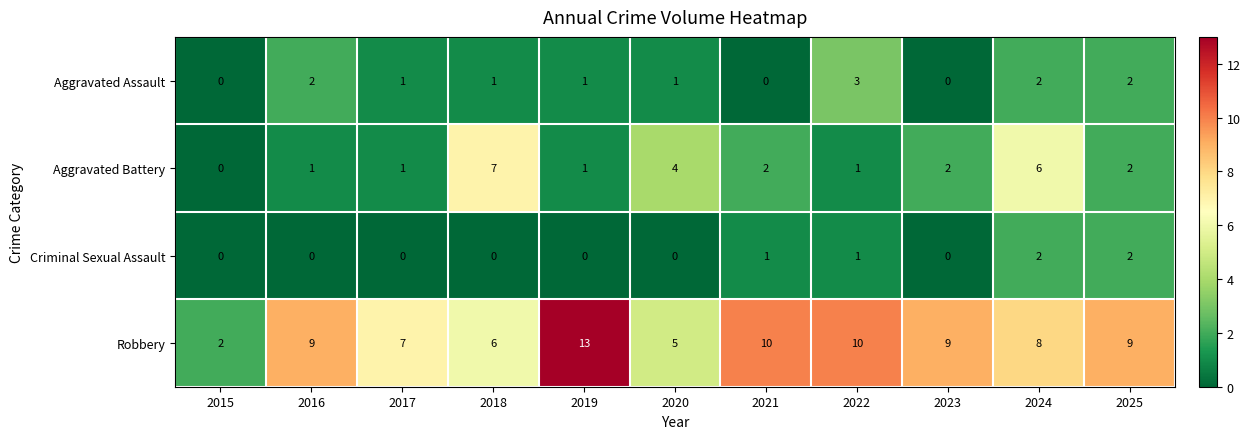

At which label does Robbery reach its peak?

2019